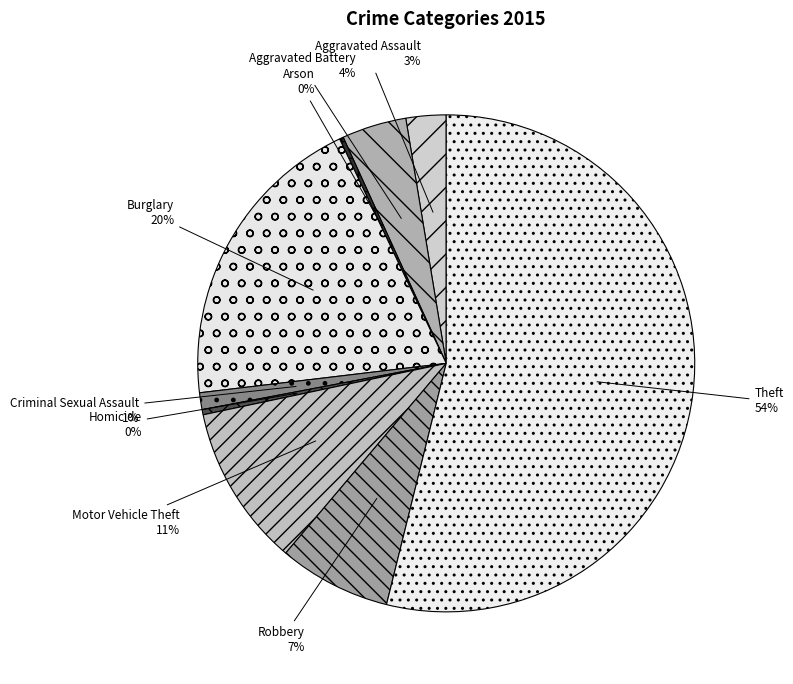

Which category has the biggest portion of the pie?

Theft